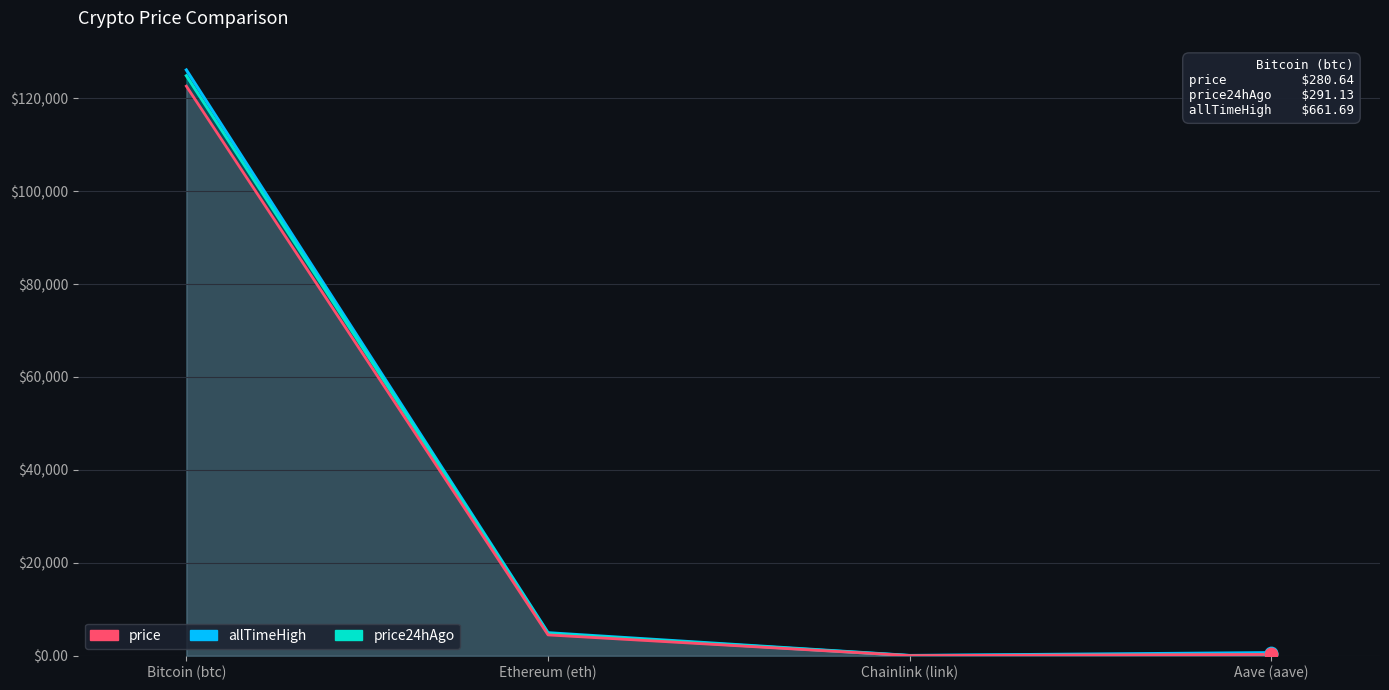

What are all the series names shown in the legend?

allTimeHigh, price24hAgo, price